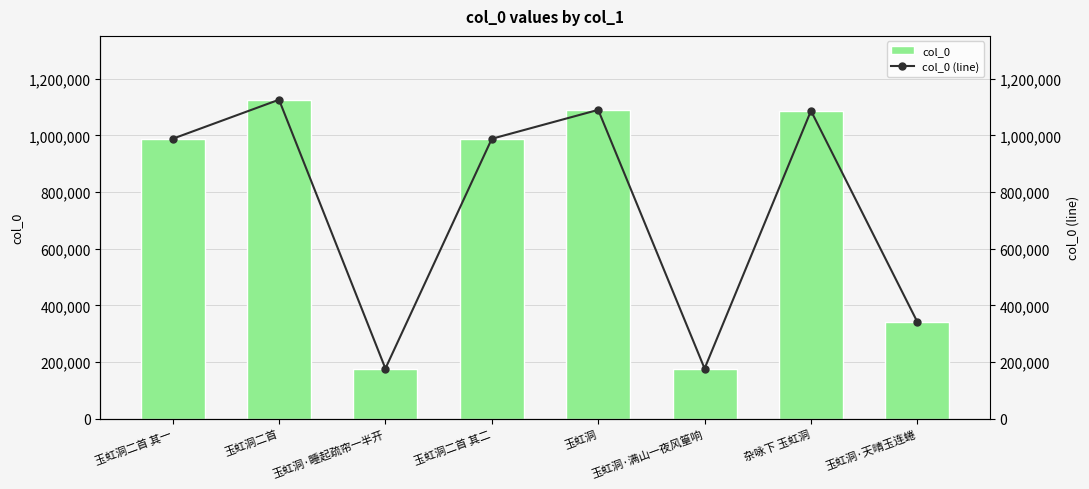

List the labels in order of col_0 (line) value, smallest first.

玉虹洞·满山一夜风篁响, 玉虹洞·睡起疏帘一半开, 玉虹洞·天晴玉连蜷, 玉虹洞二首 其二, 玉虹洞二首 其一, 杂咏下 玉虹洞, 玉虹洞, 玉虹洞二首